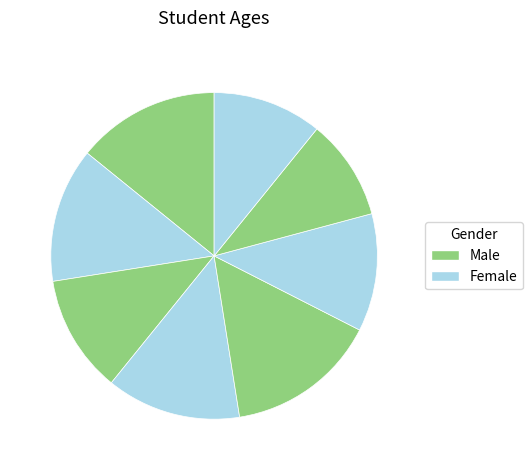

How many segments does this pie chart have?

8